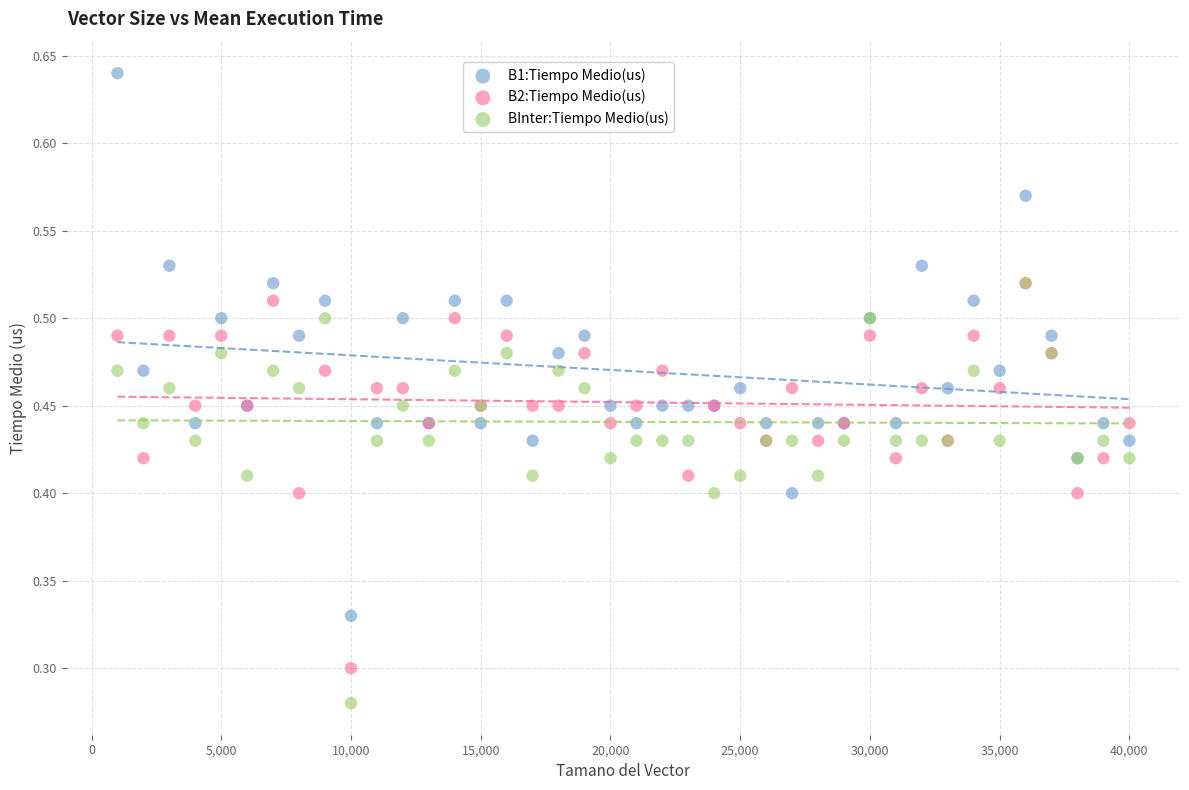

What are all the series names shown in the legend?

B1:Tiempo Medio(us), B2:Tiempo Medio(us), BInter:Tiempo Medio(us)